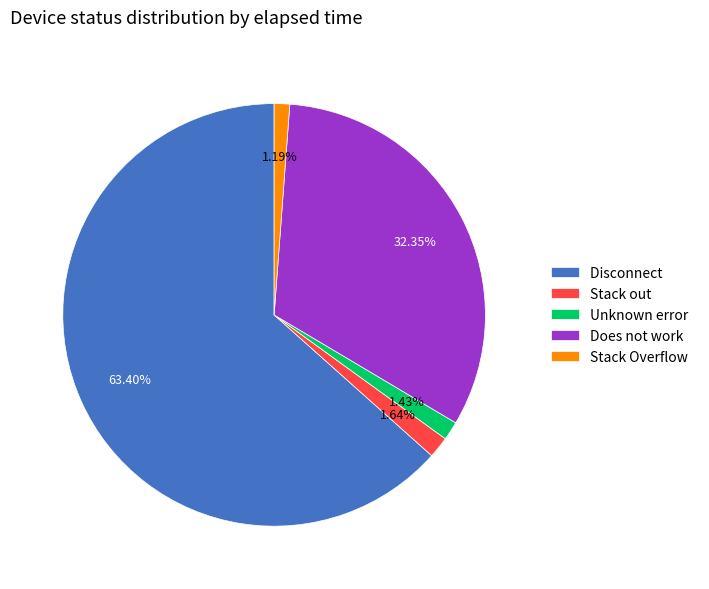

Which has a higher value, Does not work or Disconnect?

Disconnect